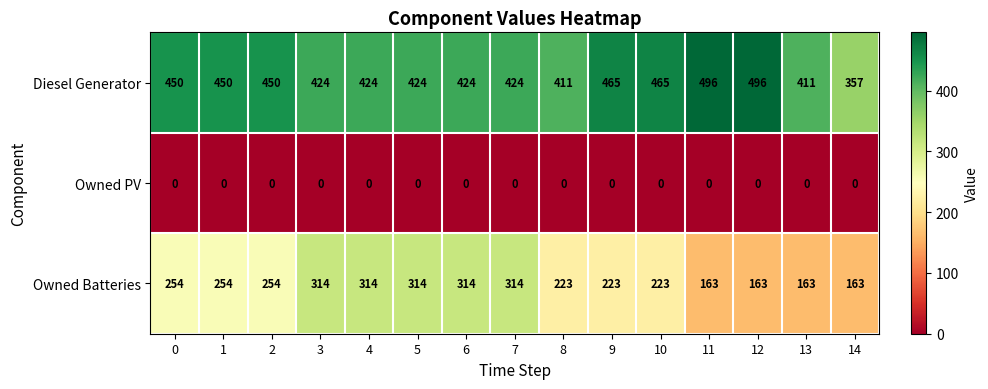

How many data points does each series have?

15